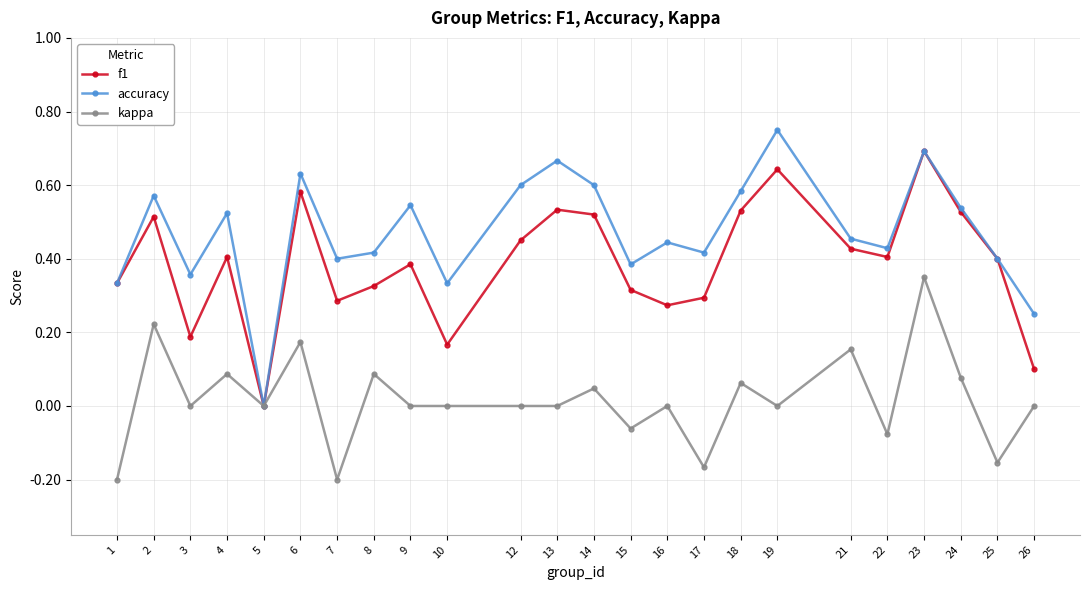

Which label corresponds to the largest value in the chart?

19